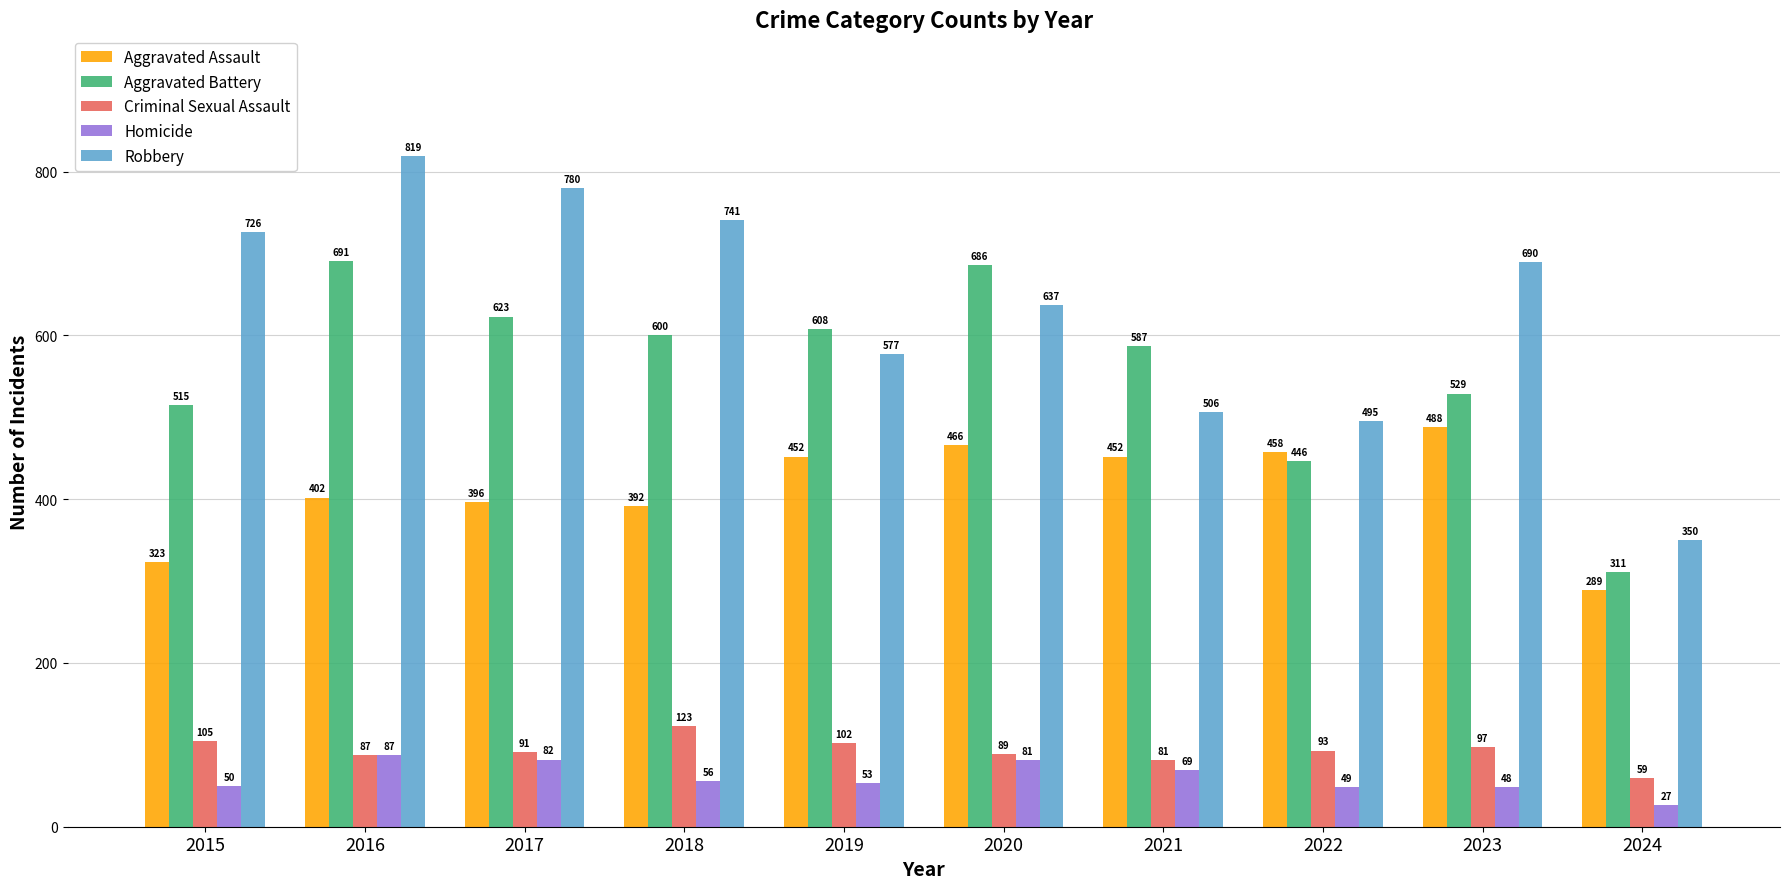

What is the value of the Robbery bar at the 10th from the left?

350